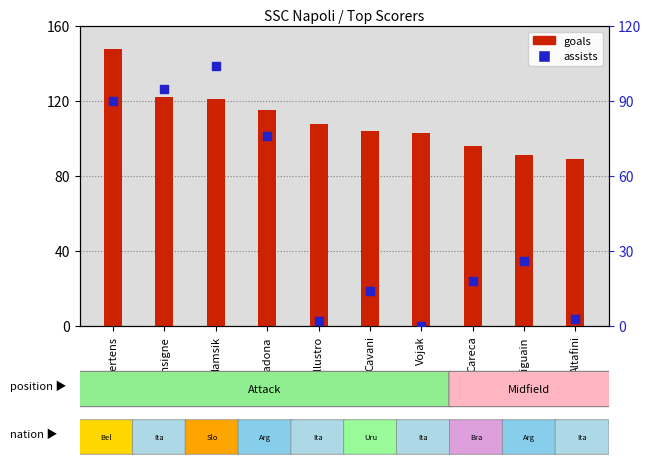

What are all the series names shown in the legend?

goals, assists